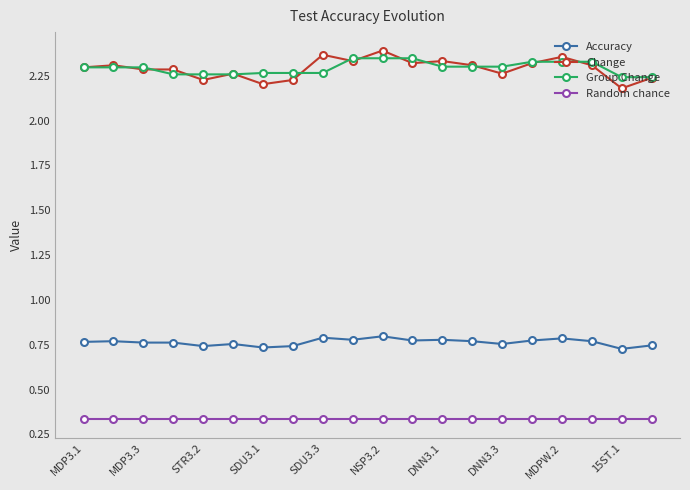

Rank the series by their maximum value, from lowest to highest.

Random chance, Accuracy, Group Change, Change